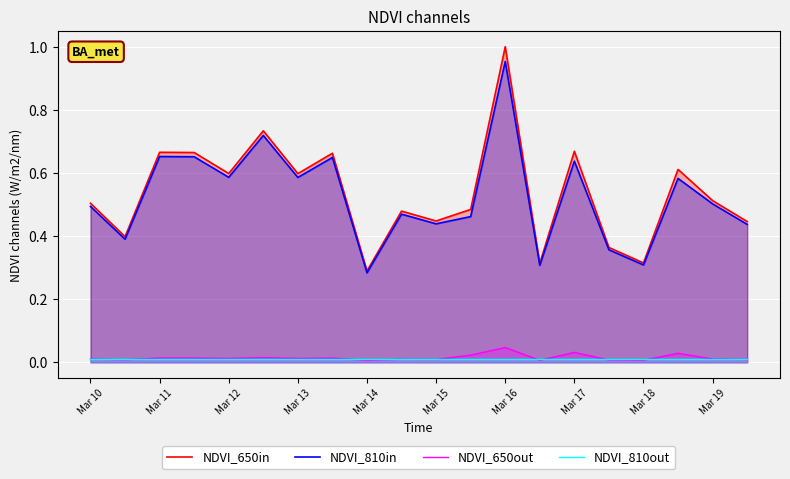

Which label corresponds to the largest value in the chart?

Mar 16